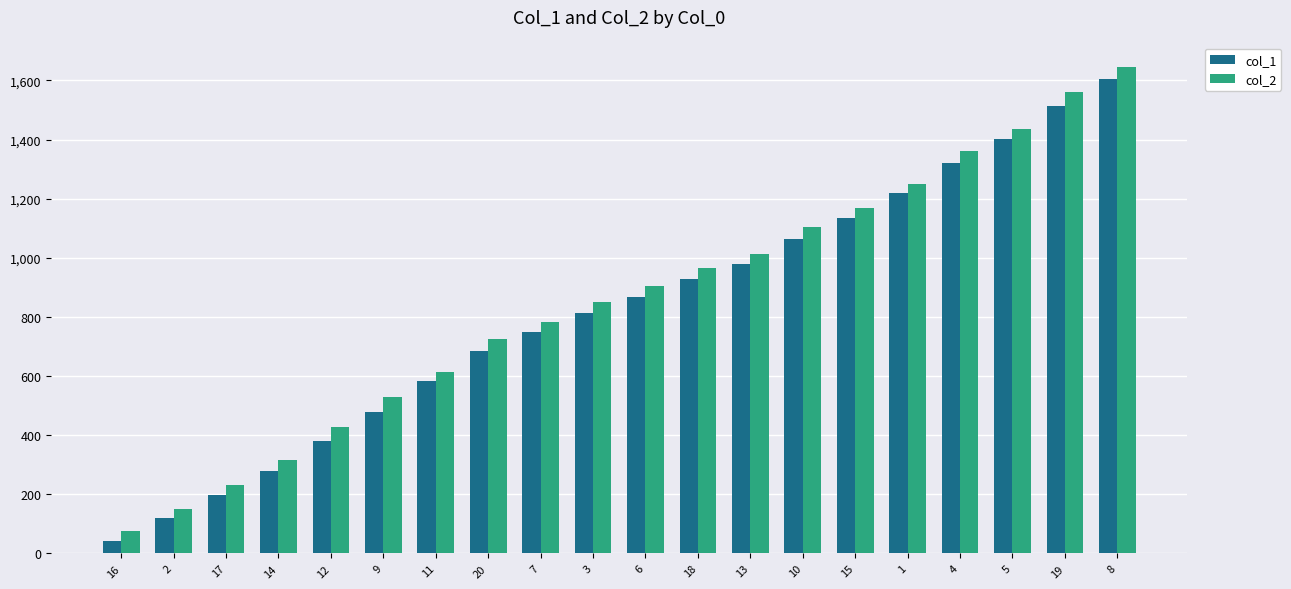

Which series changed the most between 11 and 4?

col_2